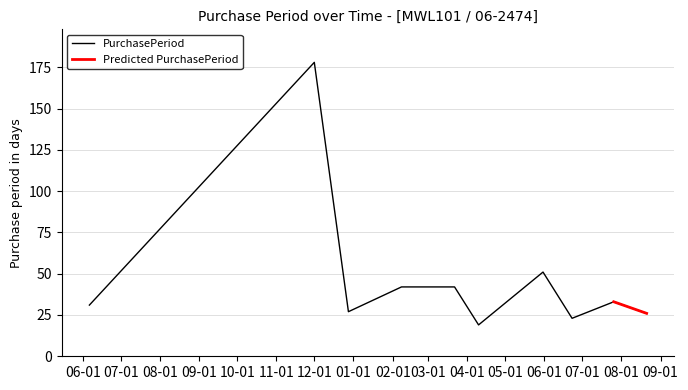

True or false: the data has more than 0 interior local peaks.

True